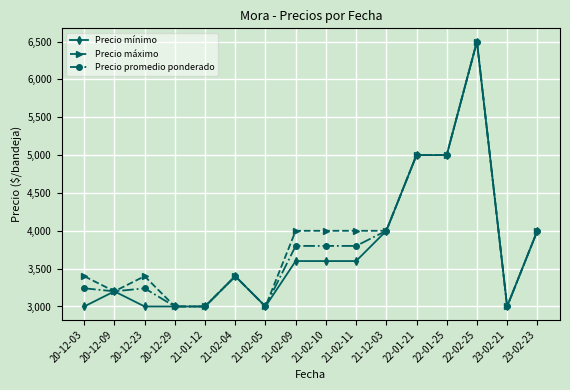

Reading left to right, extract all data points from this chart.

Precio mínimo: 20-12-03=3000	20-12-09=3200	20-12-23=3000	20-12-29=3000	21-01-12=3000	21-02-04=3400	21-02-05=3000	21-02-09=3600	21-02-10=3600	21-02-11=3600	21-12-03=4000	22-01-21=5000	22-01-25=5000	22-02-25=6500	23-02-21=3000	23-02-23=4000
Precio máximo: 20-12-03=3400	20-12-09=3200	20-12-23=3400	20-12-29=3000	21-01-12=3000	21-02-04=3400	21-02-05=3000	21-02-09=4000	21-02-10=4000	21-02-11=4000	21-12-03=4000	22-01-21=5000	22-01-25=5000	22-02-25=6500	23-02-21=3000	23-02-23=4000
Precio promedio ponderado: 20-12-03=3240	20-12-09=3200	20-12-23=3240	20-12-29=3000	21-01-12=3000	21-02-04=3400	21-02-05=3000	21-02-09=3800	21-02-10=3800	21-02-11=3800	21-12-03=4000	22-01-21=5000	22-01-25=5000	22-02-25=6500	23-02-21=3000	23-02-23=4000